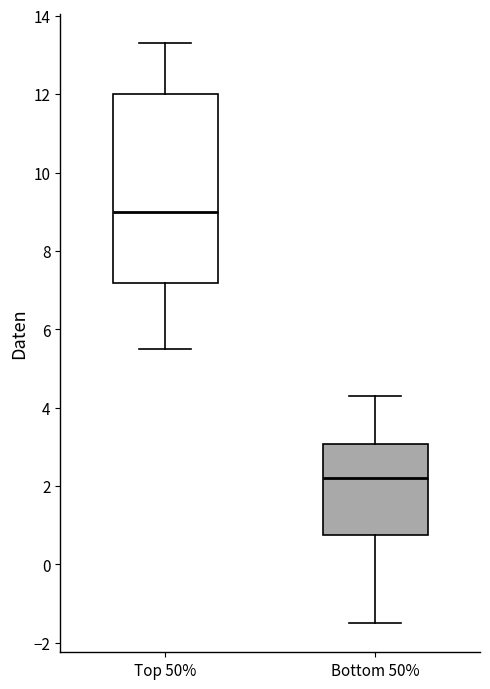

Reading left to right, read every box against the y-axis: the position of its median line, the range the box covers, and the ends of its whiskers. The values are not printed on the chart, so give them approximately, as read against the axis.

Top 50%: median 9.0, box 7.2 to 12.0, whiskers 5.6 to 13.4
Bottom 50%: median 2.2, box 0.8 to 3.0, whiskers -1.4 to 4.4